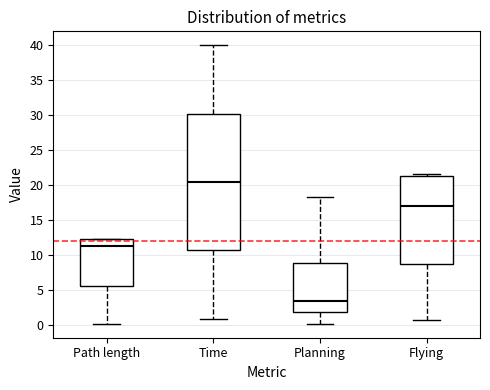

Reading left to right, read every box against the y-axis: the position of its median line, the range the box covers, and the ends of its whiskers. The values are not printed on the chart, so give them approximately, as read against the axis.

Path length: median 11.5, box 5.5 to 12.5, whiskers 0.5 to 12.5
Time: median 20.5, box 10.5 to 30.0, whiskers 1.0 to 40.0
Planning: median 3.5, box 2.0 to 9.0, whiskers 0.0 to 18.5
Flying: median 17.0, box 9.0 to 21.5, whiskers 0.5 to 21.5 (just above the box's upper edge)